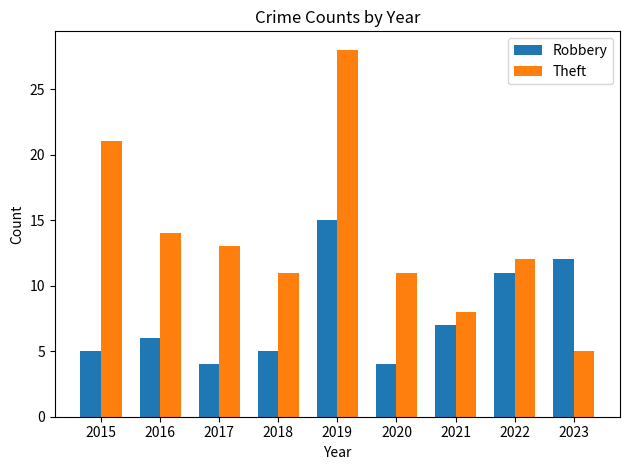

Which series has the widest spread of values?

Theft